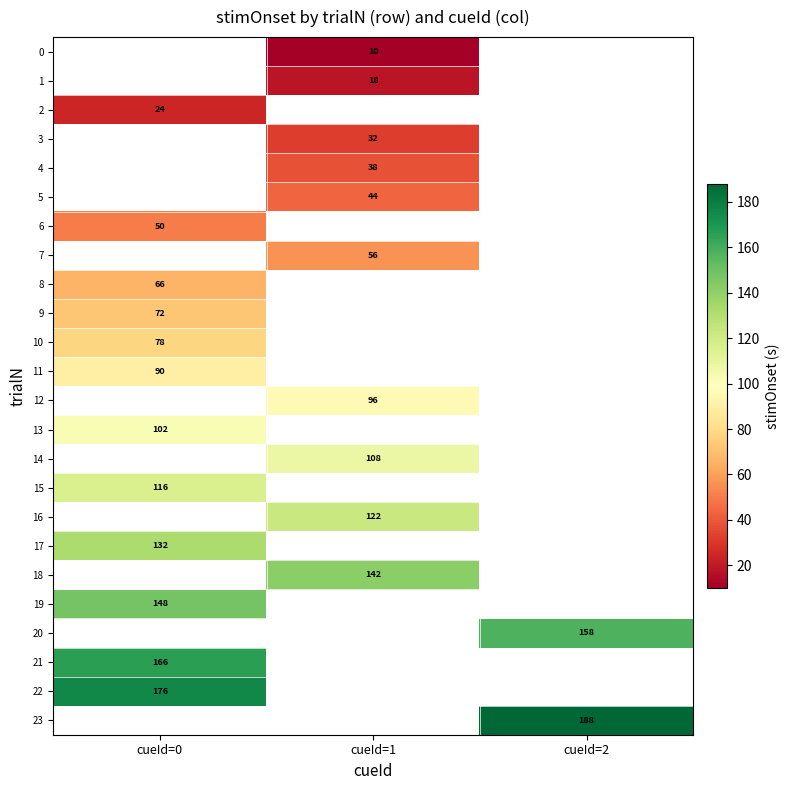

How many distinct data groups are displayed?

24